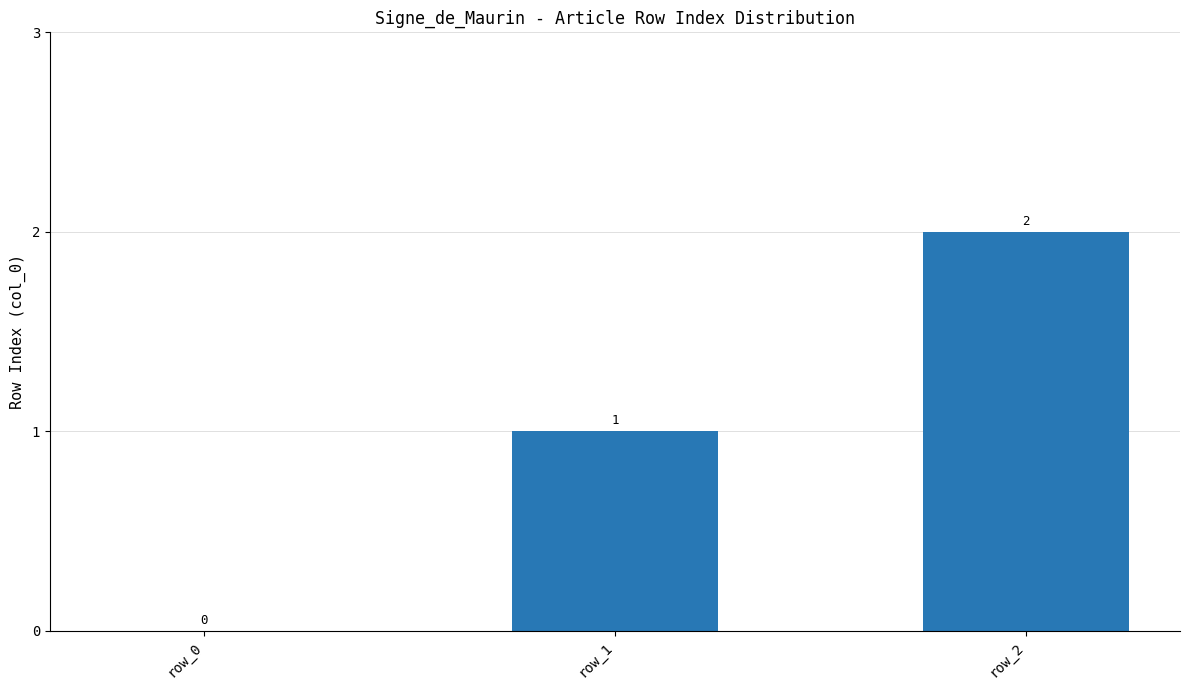

True or false: the data shows 2 at row_2.

True